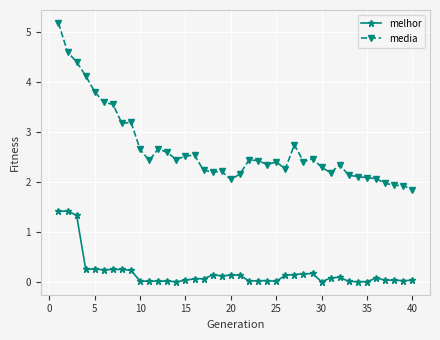

Rank the series by their maximum value, from lowest to highest.

melhor, media